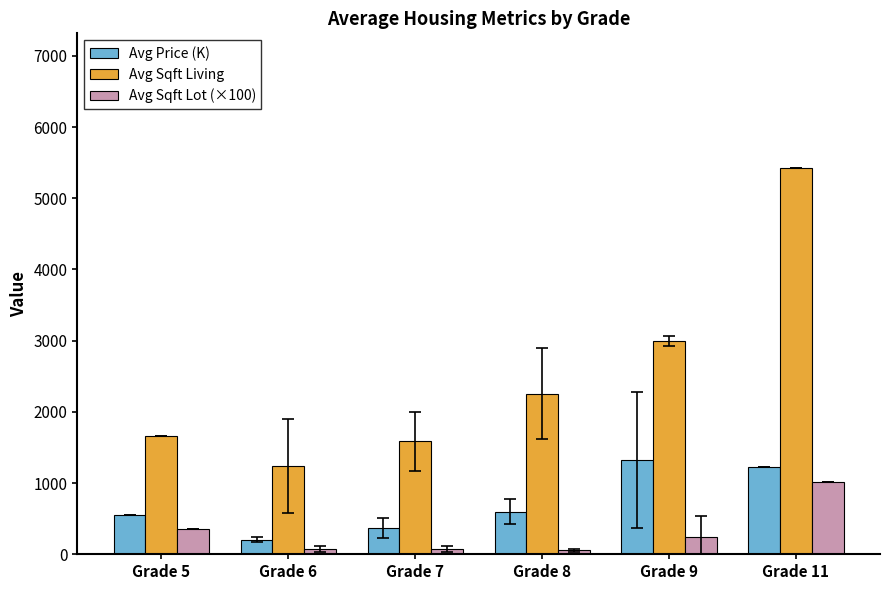

What is the sum of the Avg Sqft Living values at Grade 6 and Grade 11?

6660.0